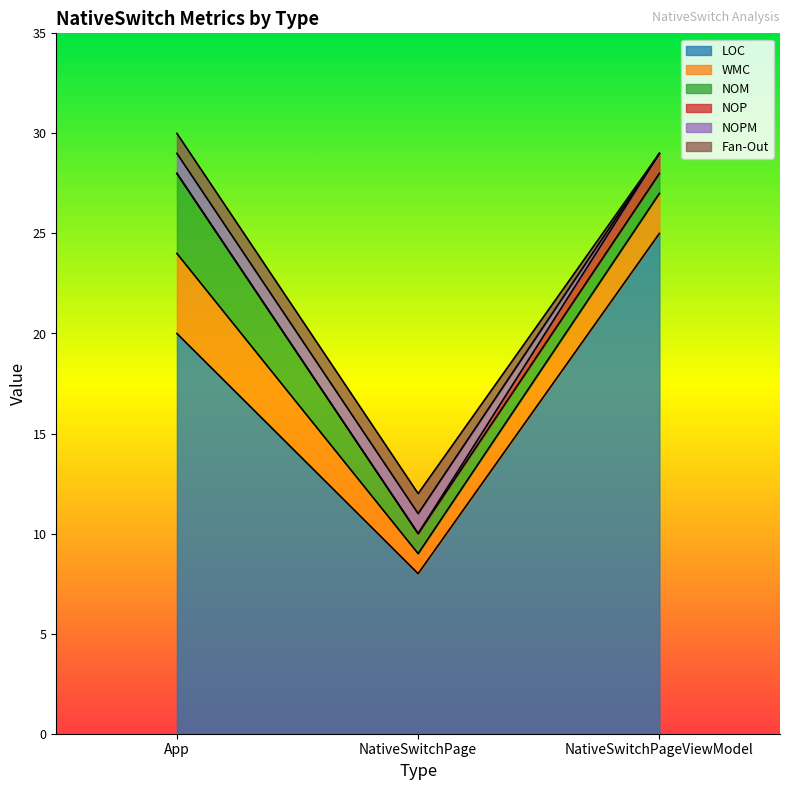

Which label corresponds to the smallest value in the chart?

App